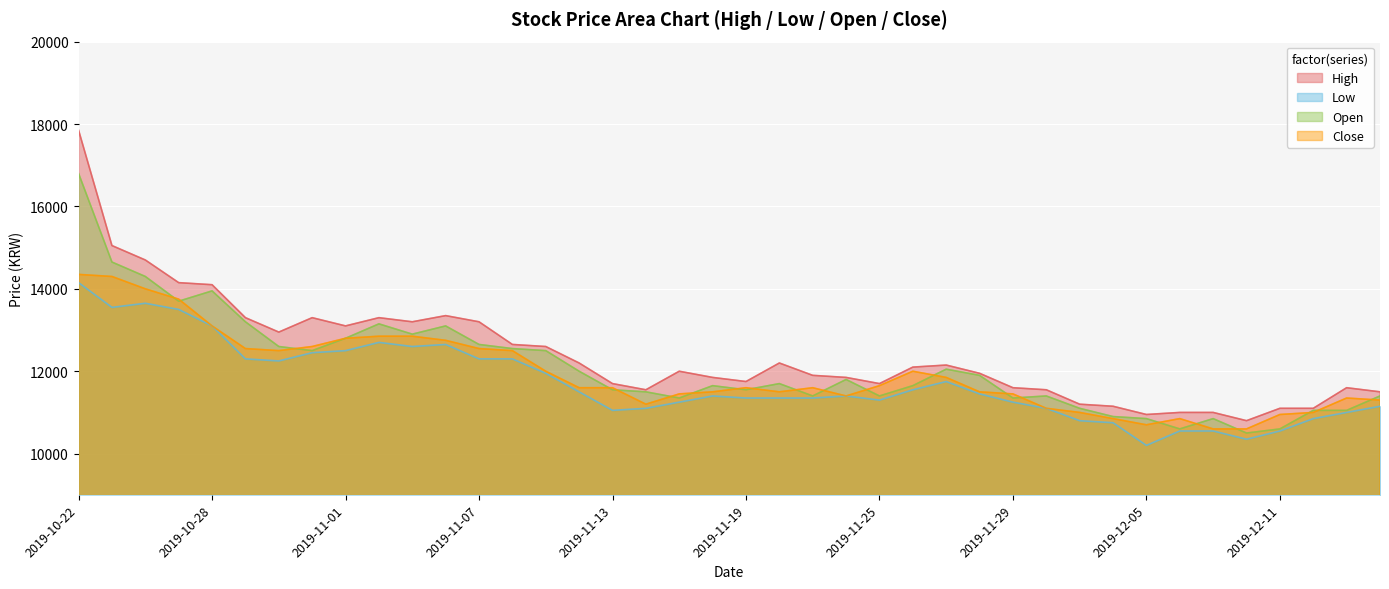

At which label is Open closest to 13650?

2019-10-25